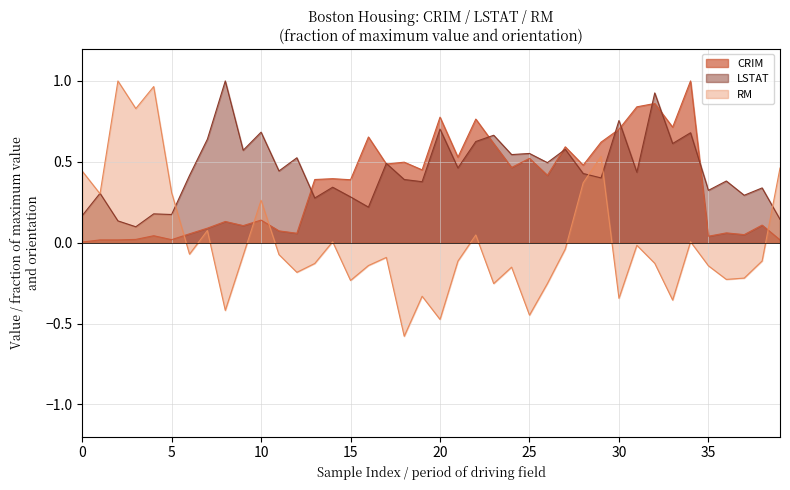

How many values in the RM series are below 0?

26